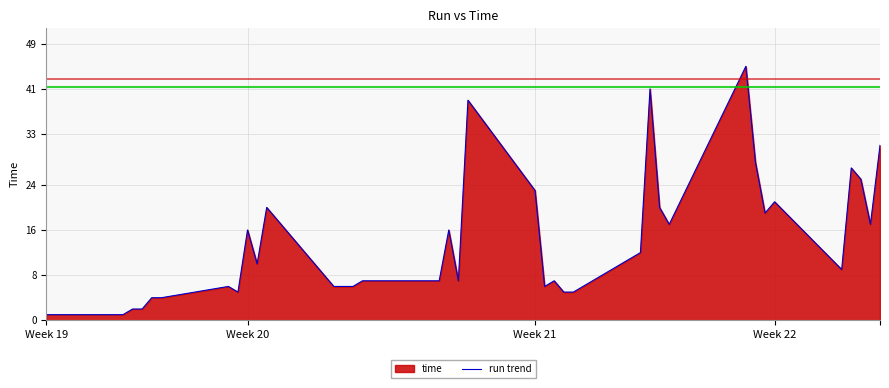

What is the difference between the maximum and minimum values?

44